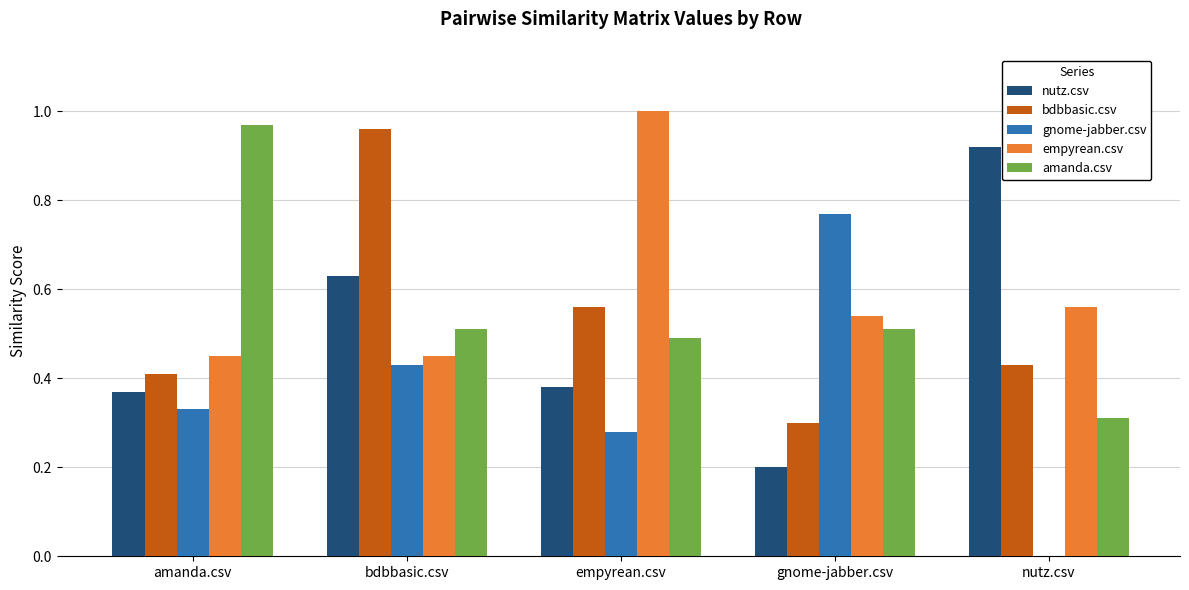

How many series are shown in this chart?

5